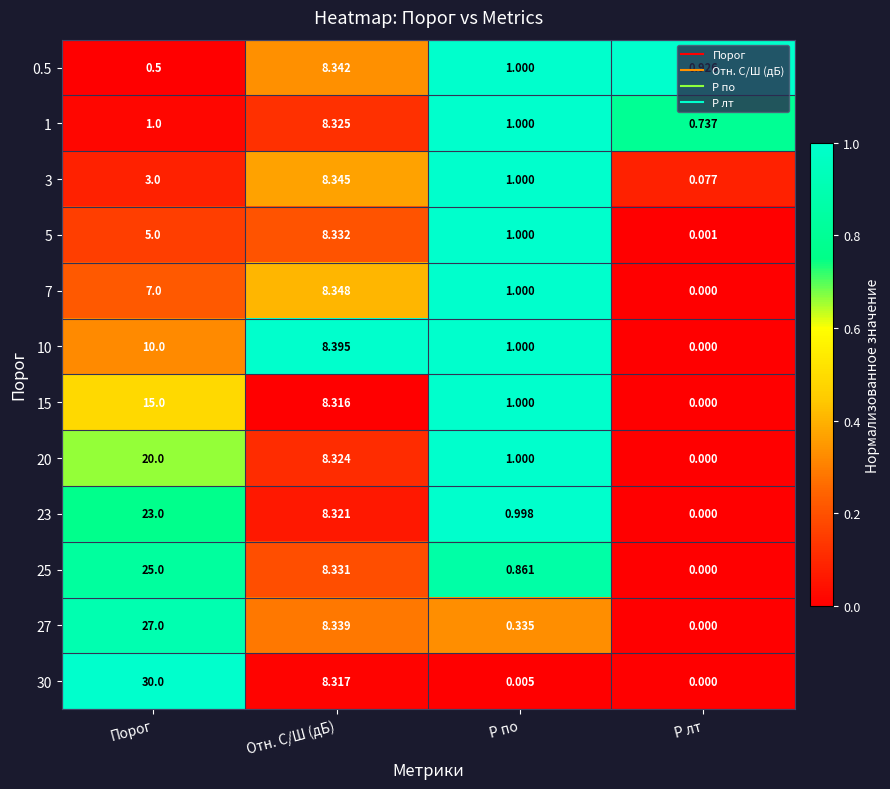

Which label corresponds to the largest value in the chart?

Порог